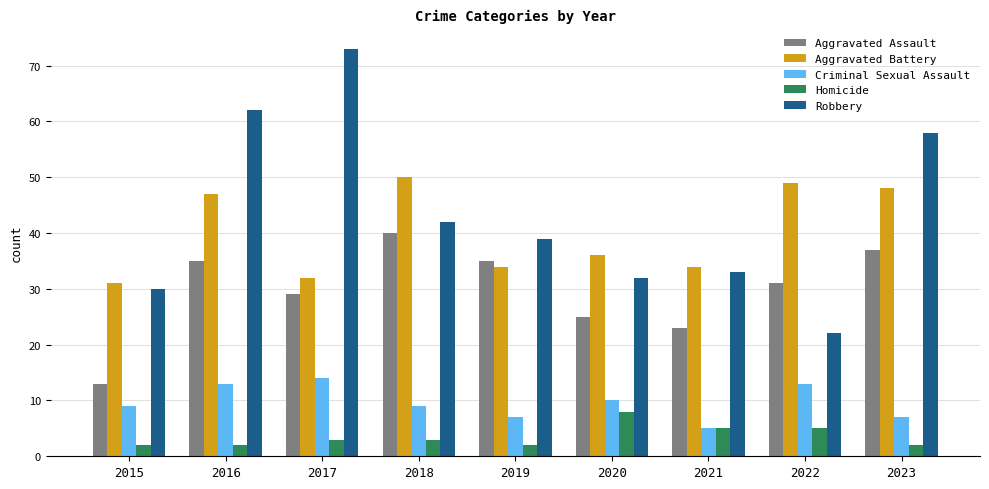

What is the value of the Aggravated Assault bar at the 6th from the left?

25